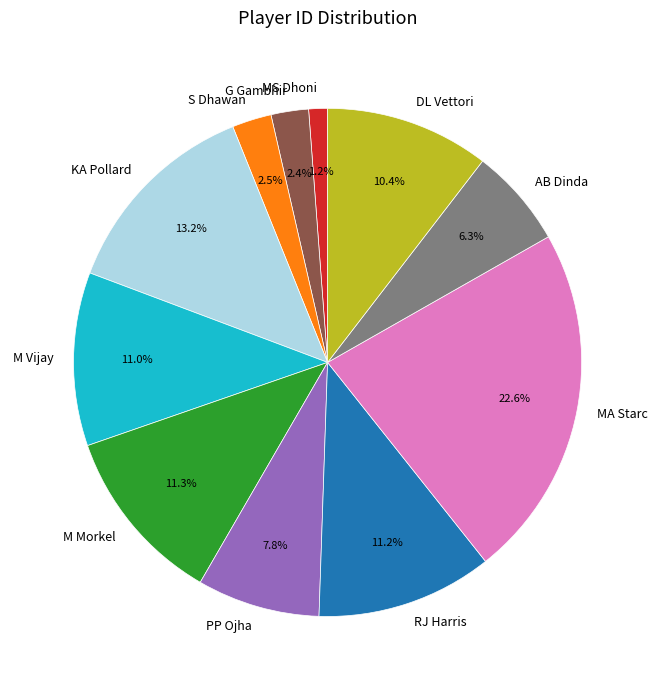

Is it true that M Morkel is 11% of the pie?

True